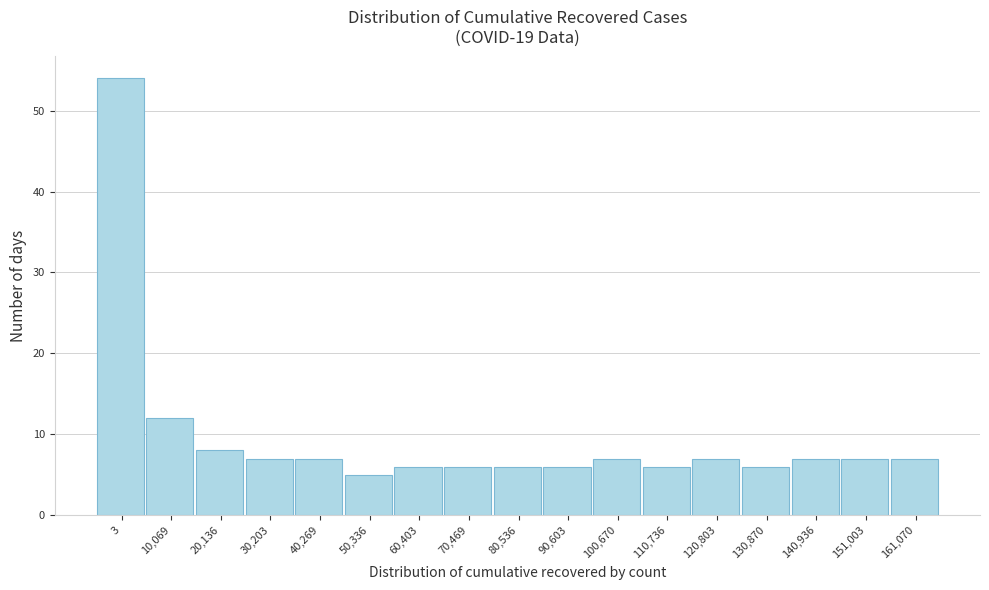

Reading right to left, list all the values displayed in this chart.

161,070=7	151,003=7	140,936=7	130,870=6	120,803=7	110,736=6	100,670=7	90,603=6	80,536=6	70,469=6	60,403=6	50,336=5	40,269=7	30,203=7	20,136=8	10,069=12	3=54